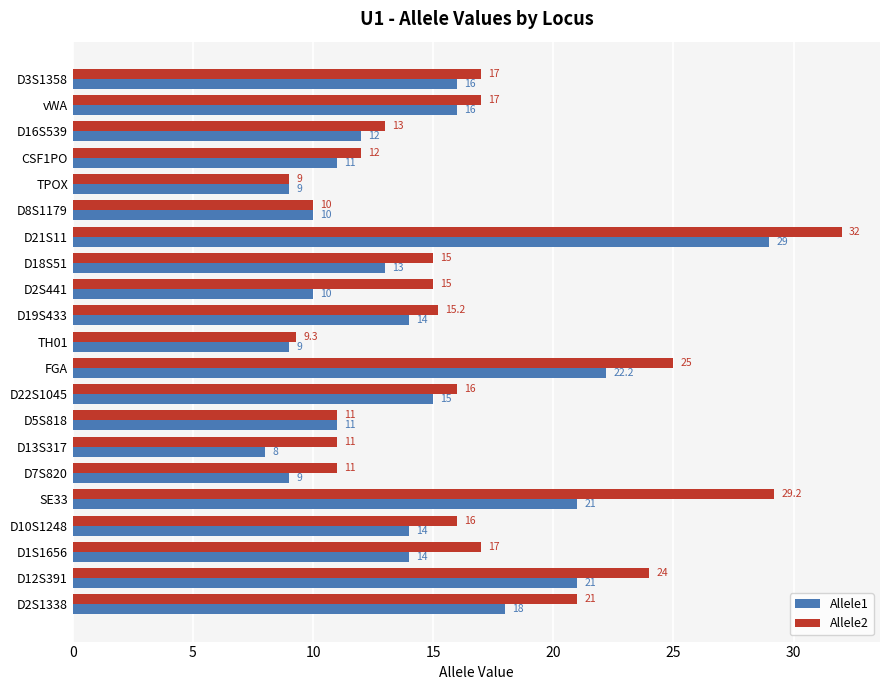

Is the value of Allele2 at D13S317 greater than the value of Allele1 at D13S317?

Yes